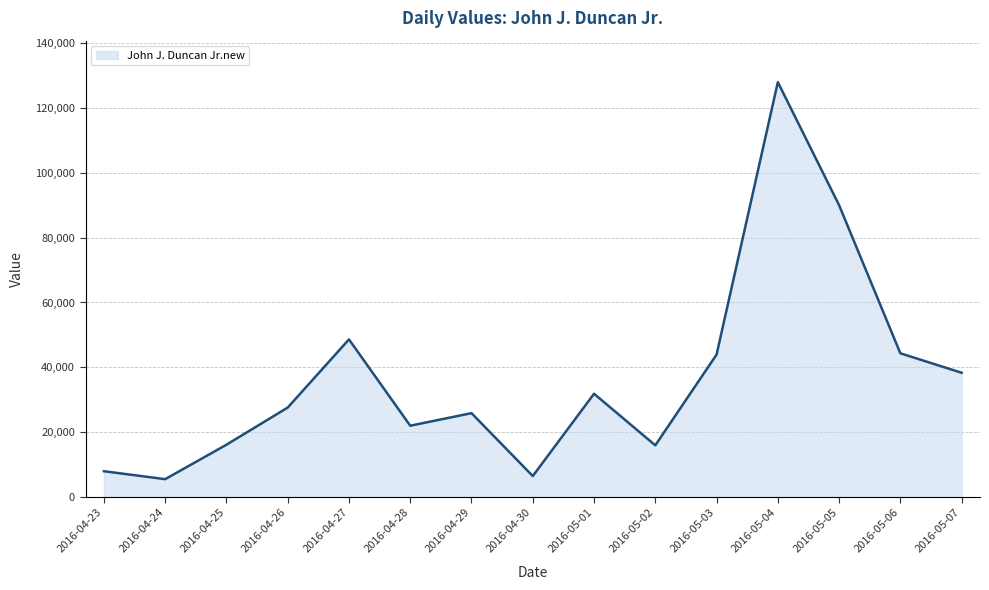

What is the value of the 12th point from the left?

128032